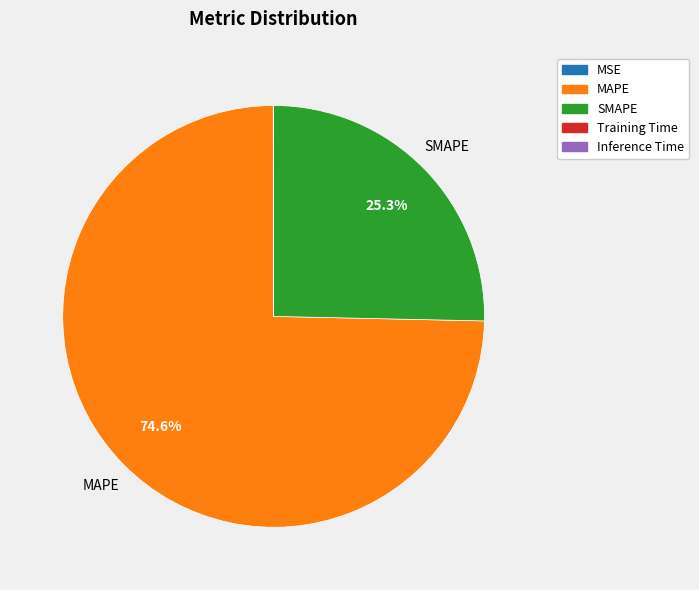

Is the sum of MAPE and SMAPE greater than half?

Yes